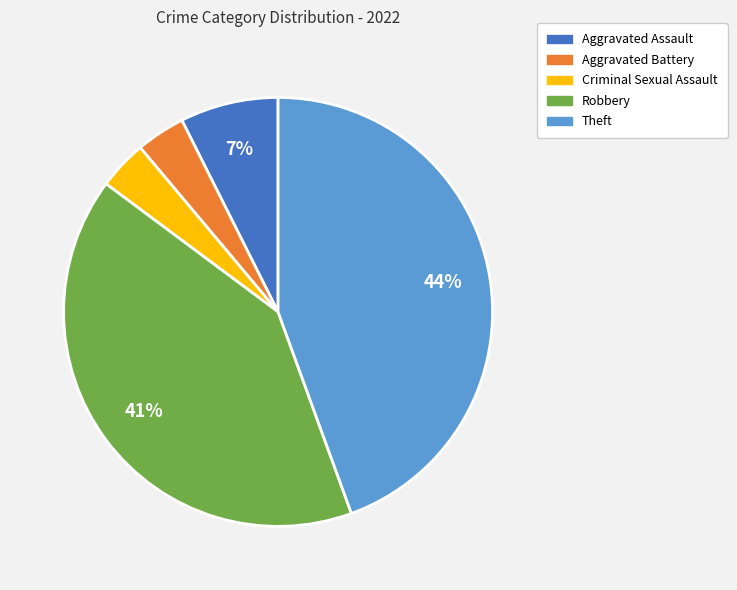

Which has a higher value, Aggravated Assault or Aggravated Battery?

Aggravated Assault